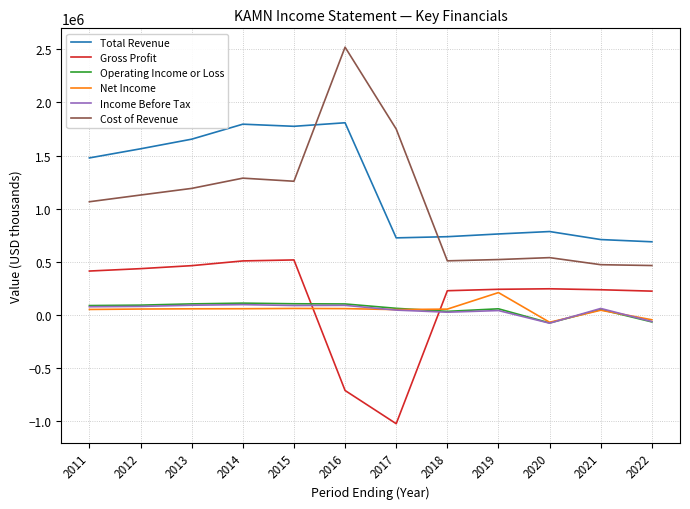

What is the spread (max minus min) of values at 2012?

1508300